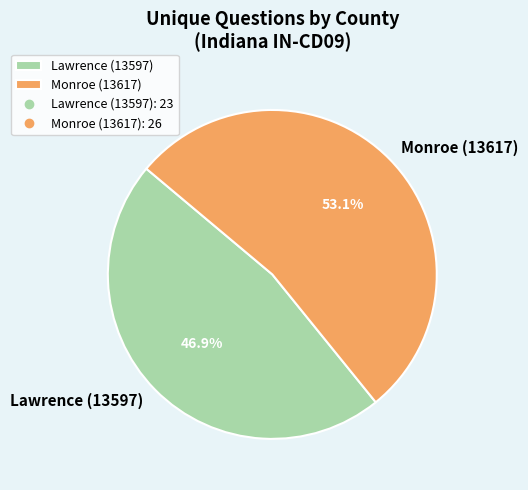

How many segments does this pie chart have?

2